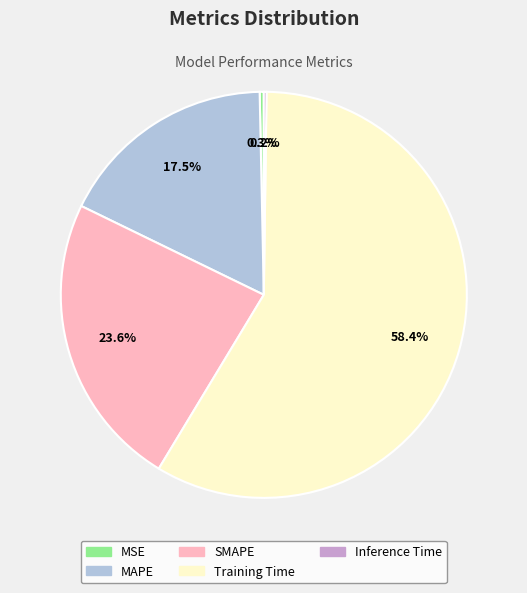

Between SMAPE and MSE, which is larger?

SMAPE